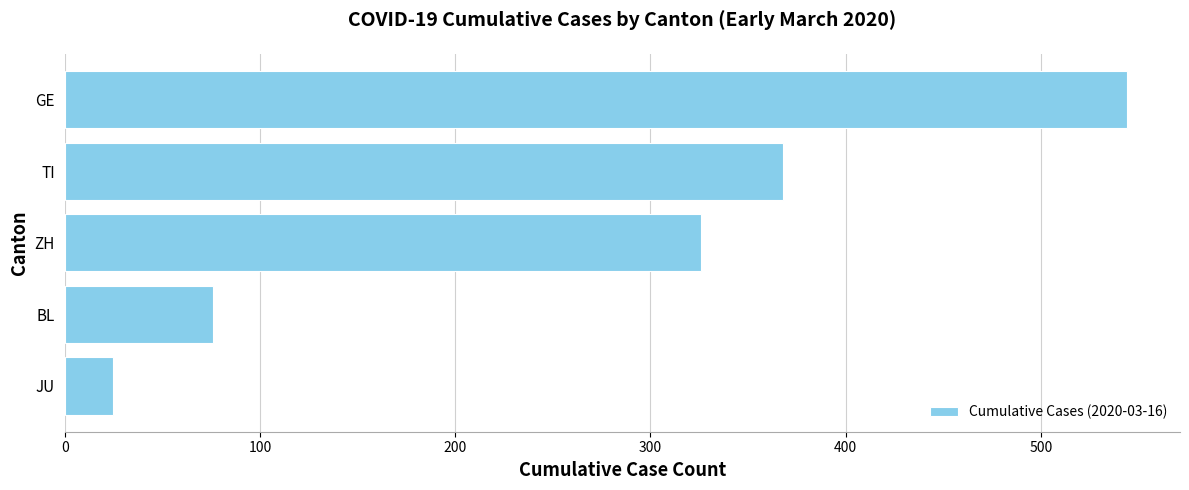

How many bars are there in total?

5